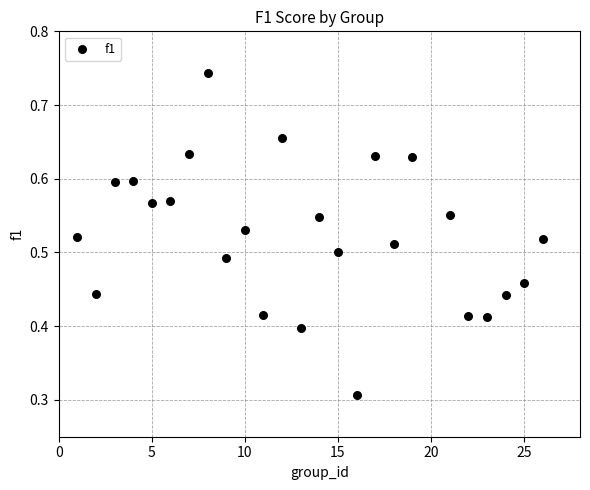

What is the range of X values (max minus min)?

25.0